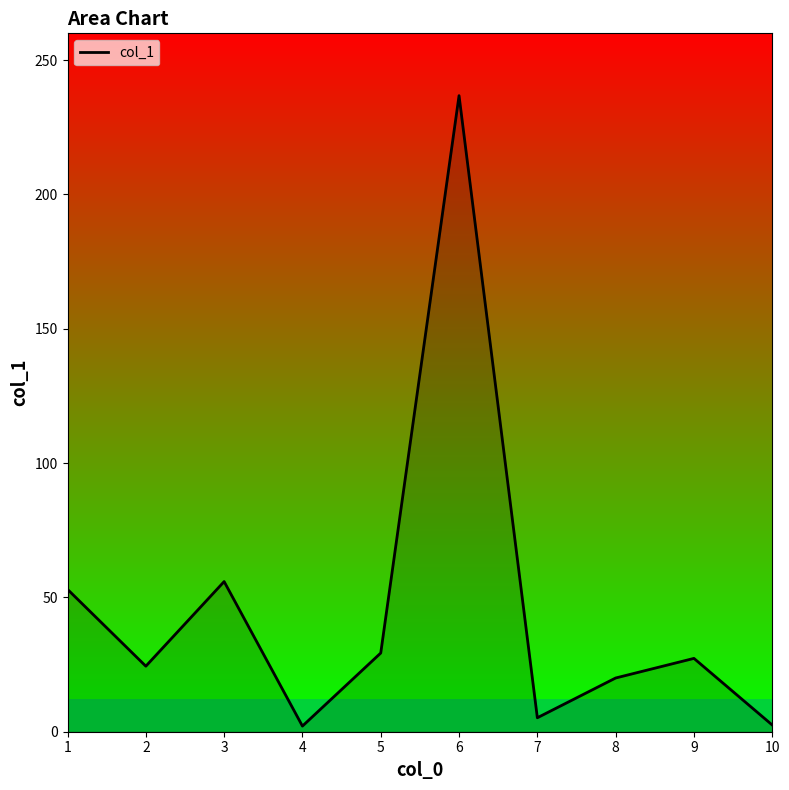

Approximately how many times larger is the value at 2 compared to 10?

9.8